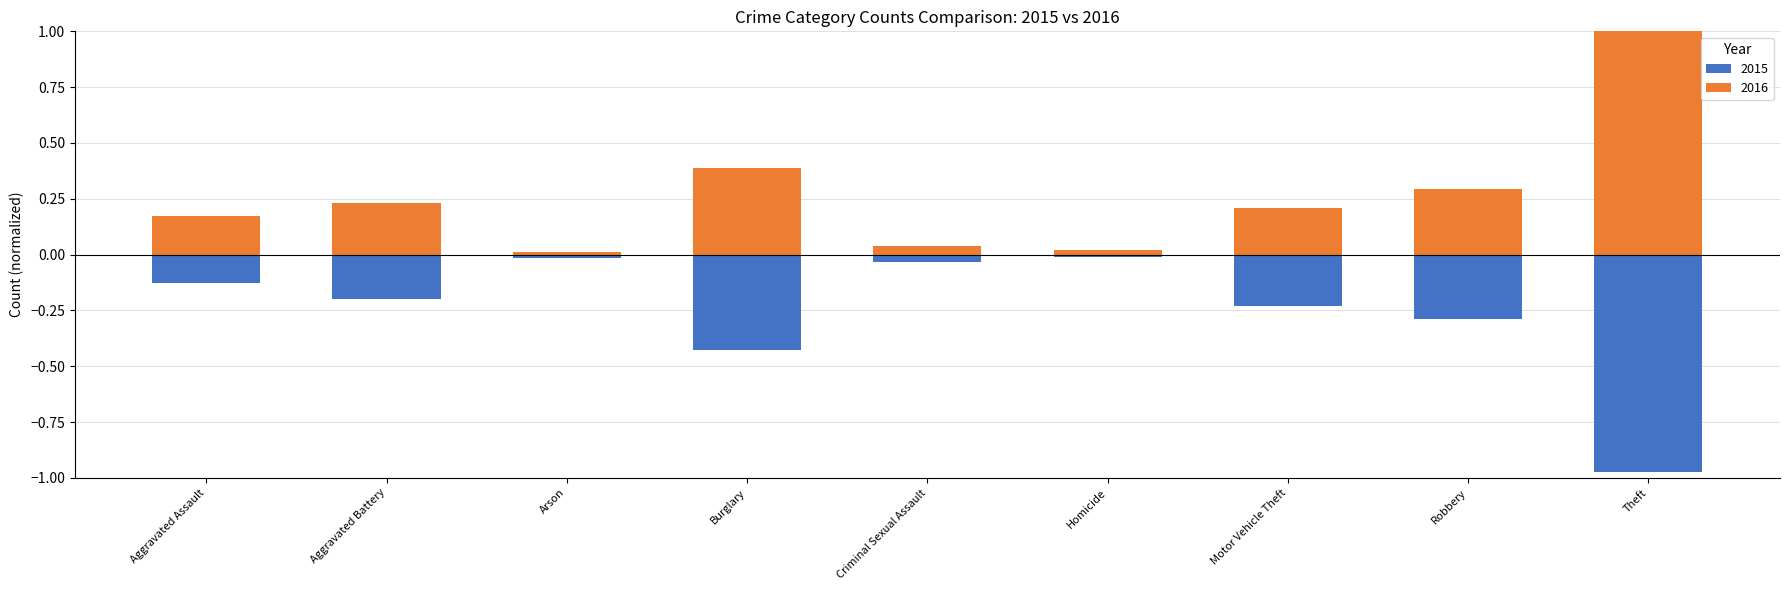

What is the greatest value displayed?

1.0